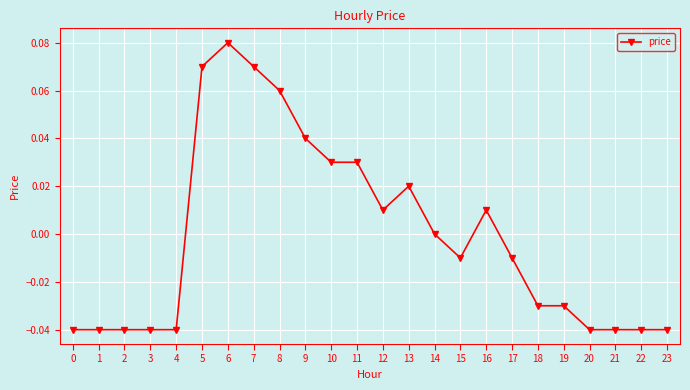

Between 12 and 3, which is larger?

12